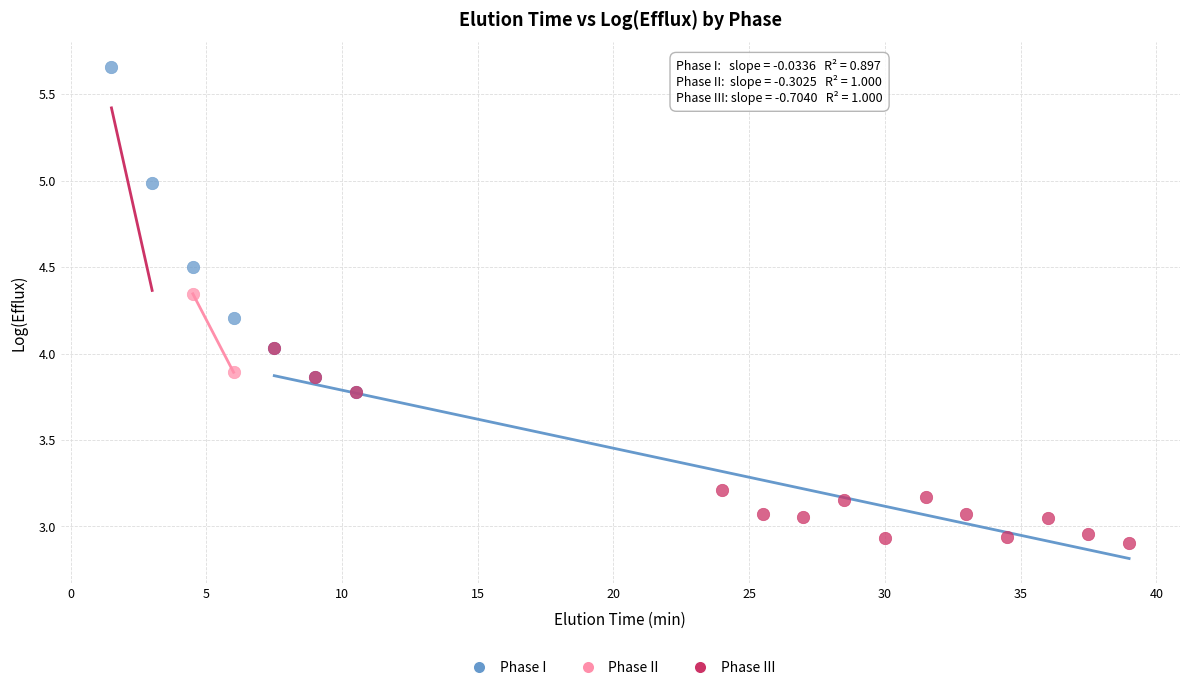

Which series contains the lowest Y value?

Phase III